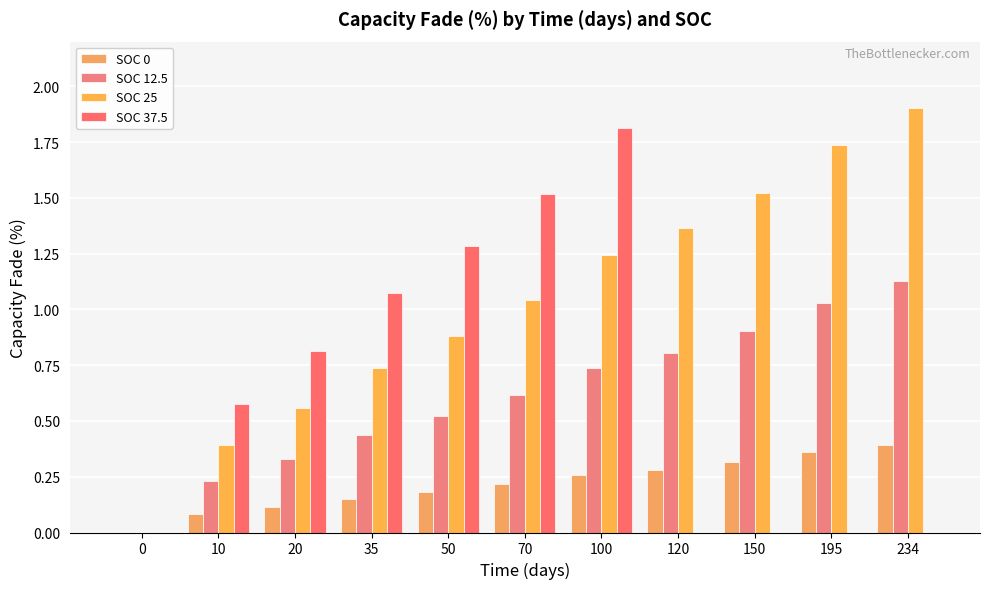

What is the difference between the highest and lowest values at 10?

0.5